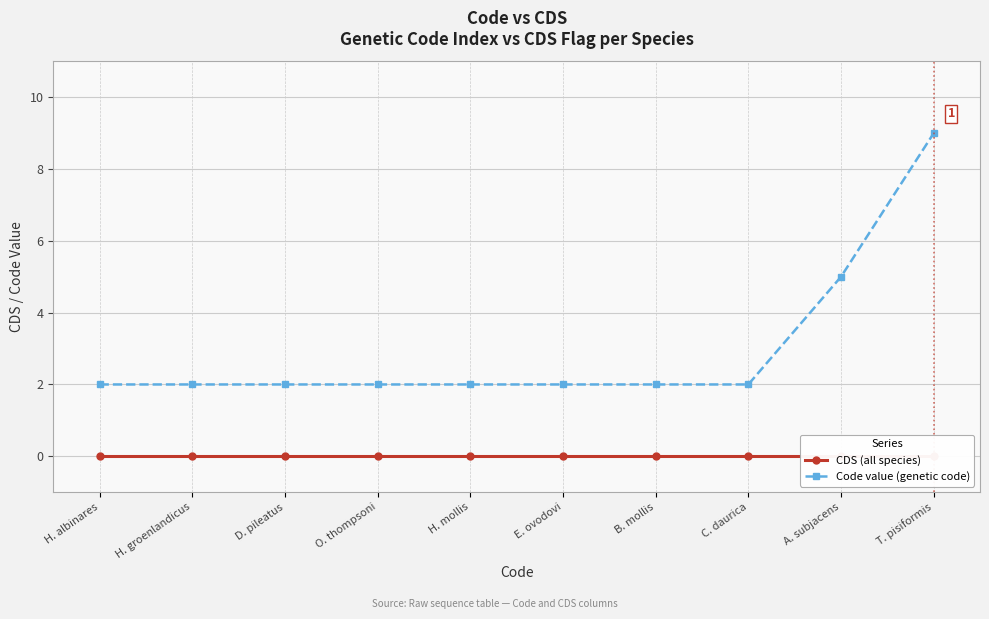

The value of Code value (genetic code) at C. daurica is 2. True or false?

True